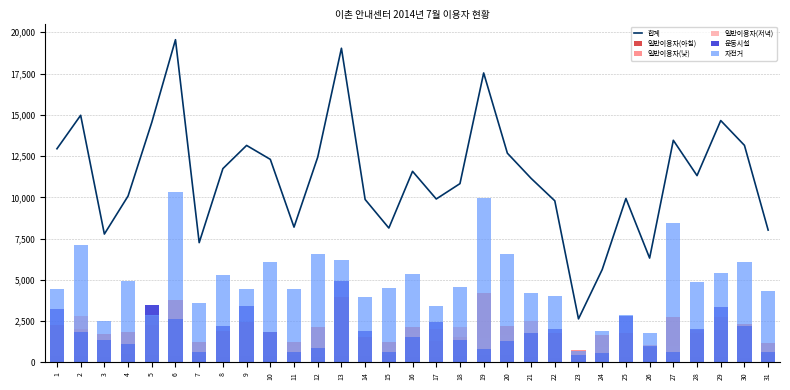

Reading left to right, what are all the values shown in this chart?

합계: 1=12943	2=14970	3=7775	4=10080	5=14540	6=19550	7=7255	8=11740	9=13145	10=12300	11=8195	12=12434	13=19031	14=9870	15=8140	16=11576	17=9900	18=10830	19=17535	20=12674	21=11151	22=9790	23=2636	24=5624	25=9930	26=6320	27=13456	28=11316	29=14652	30=13150	31=8016
일반이용자(아침): 1=380	2=400	3=340	4=520	5=420	6=400	7=370	8=320	9=410	10=400	11=470	12=320	13=390	14=400	15=440	16=320	17=330	18=400	19=450	20=450	21=350	22=280	23=200	24=320	25=310	26=910	27=220	28=340	29=350	30=250	31=520
일반이용자(낮): 1=2240	2=2020	3=1730	4=1850	5=2240	6=3800	7=1230	8=1890	9=2420	10=1830	11=1230	12=2150	13=3980	14=1530	15=1250	16=2120	17=1280	18=1540	19=4180	20=2200	21=1790	22=1790	23=750	24=1650	25=1780	26=950	27=2750	28=1810	29=1980	30=2320	31=1170
일반이용자(저녁): 1=1970	2=2800	3=1570	4=1370	5=2830	6=1600	7=990	8=1590	9=1970	10=1430	11=990	12=1940	13=2650	14=1260	15=890	16=1810	17=2030	18=2140	19=1500	20=1690	21=2530	22=910	23=220	24=910	25=1660	26=1050	27=970	28=1950	29=2760	30=1040	31=1000
운동시설: 1=3240	2=1820	3=1340	4=1100	5=3490	6=2650	7=640	8=2220	9=3390	10=1830	11=620	12=880	13=4910	14=1930	15=620	16=1520	17=2420	18=1350	19=820	20=1280	21=1795	22=2040	23=440	24=540	25=2790	26=1020	27=620	28=2000	29=3330	30=2200	31=620
자전거: 1=4450	2=7090	3=2510	4=4920	5=2880	6=10330	7=3580	8=5320	9=4450	10=6070	11=4450	12=6550	13=6180	14=3940	15=4510	16=5340	17=3420	18=4590	19=9960	20=6550	21=4220	22=4010	23=720	24=1920	25=2850	26=1790	27=8440	28=4900	29=5410	30=6060	31=4310